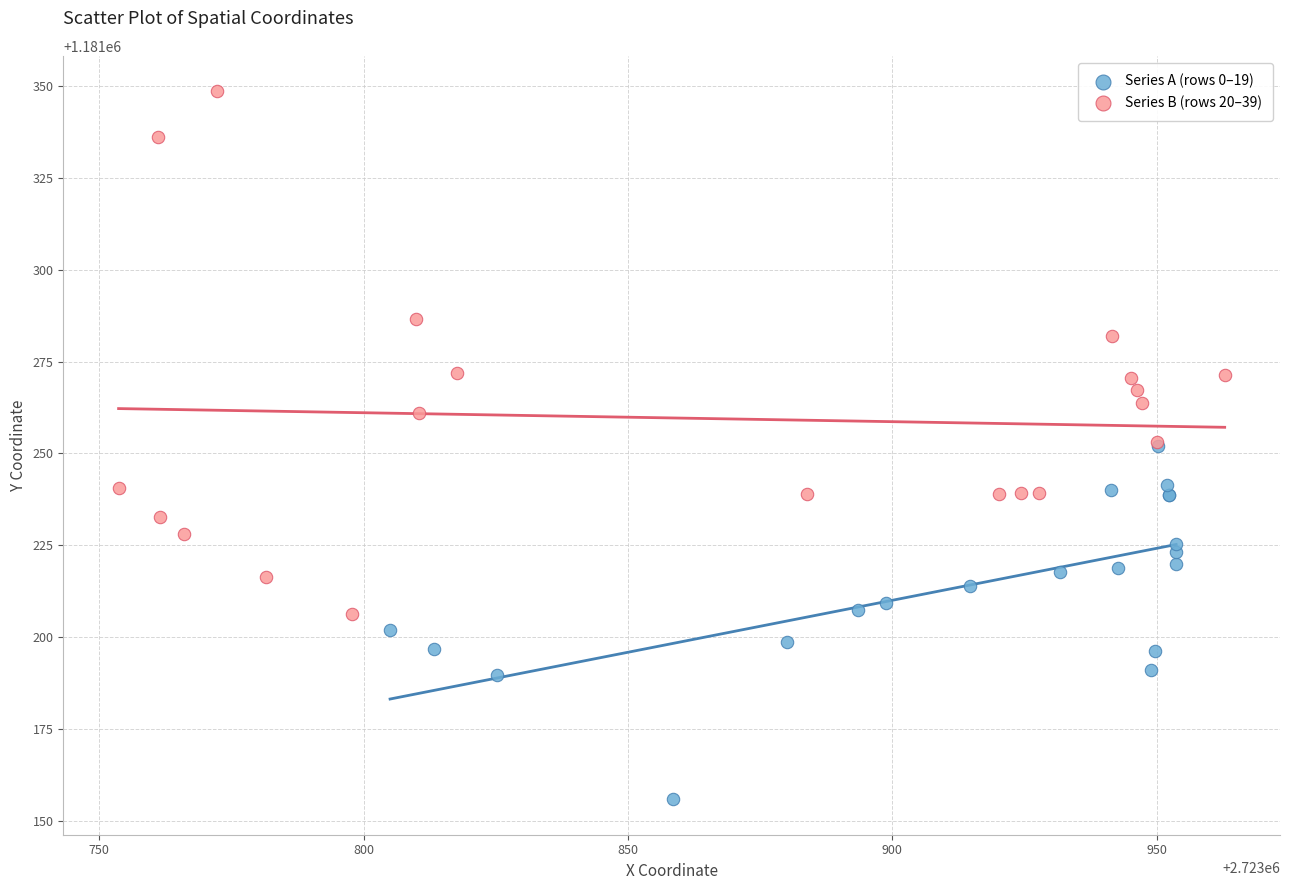

Which series reaches the maximum Y coordinate?

Series B (rows 20–39)